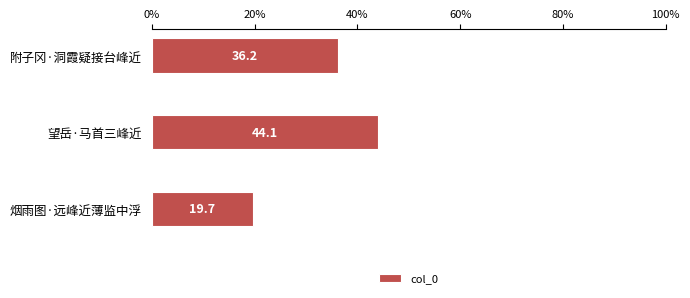

What is the value of the 1st bar from the top?

36.2